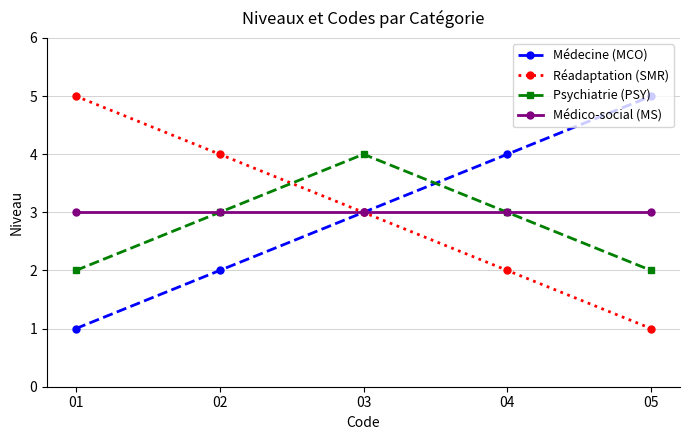

Reading left to right, extract all data points from this chart.

Médecine (MCO): 01=1	02=2	03=3	04=4	05=5
Réadaptation (SMR): 01=5	02=4	03=3	04=2	05=1
Psychiatrie (PSY): 01=2	02=3	03=4	04=3	05=2
Médico-social (MS): 01=3	02=3	03=3	04=3	05=3